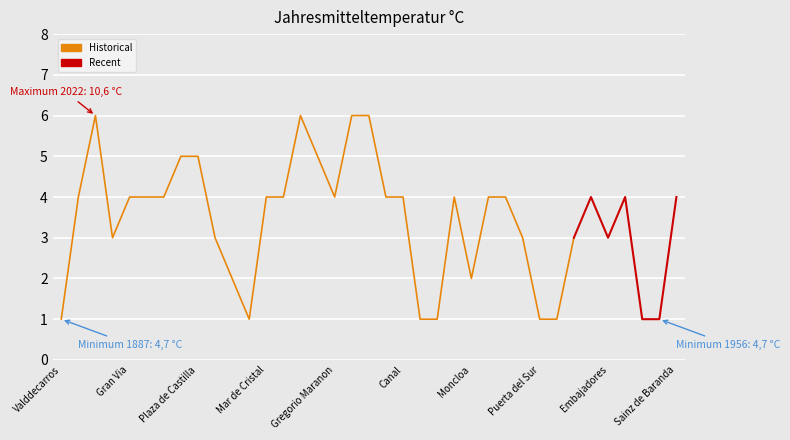

How many values are between 2 and 4?

22